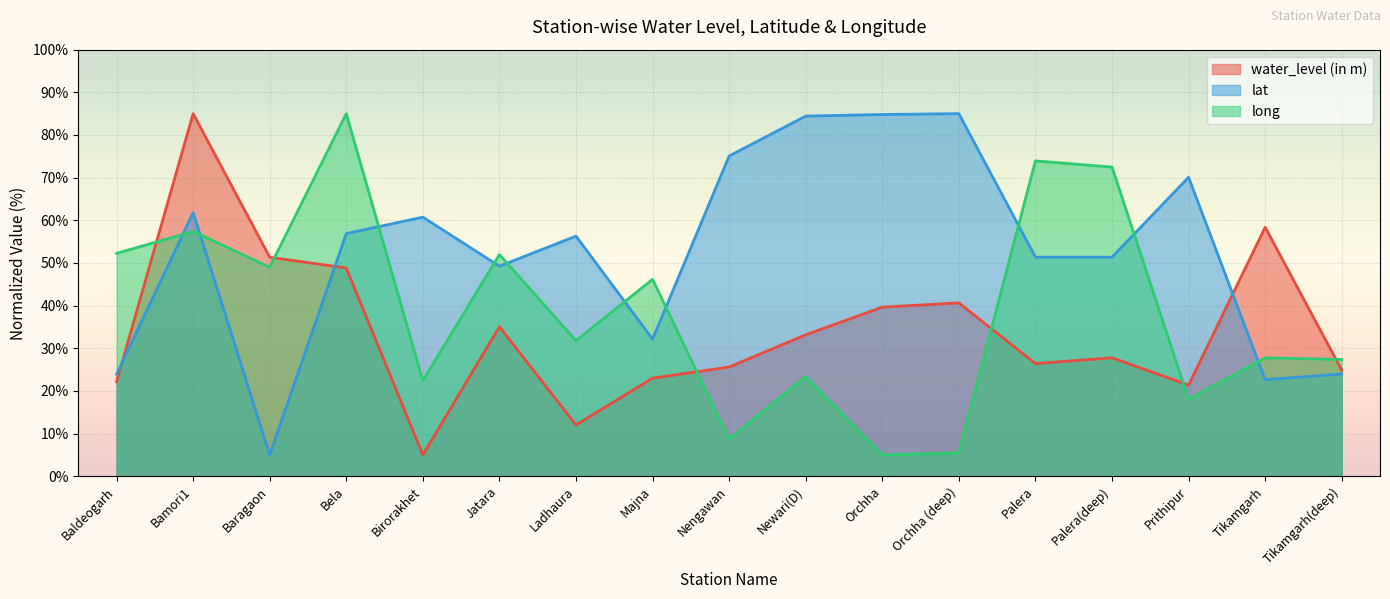

At Bamori1, list the series in order from largest to smallest.

water_level (in m), lat, long